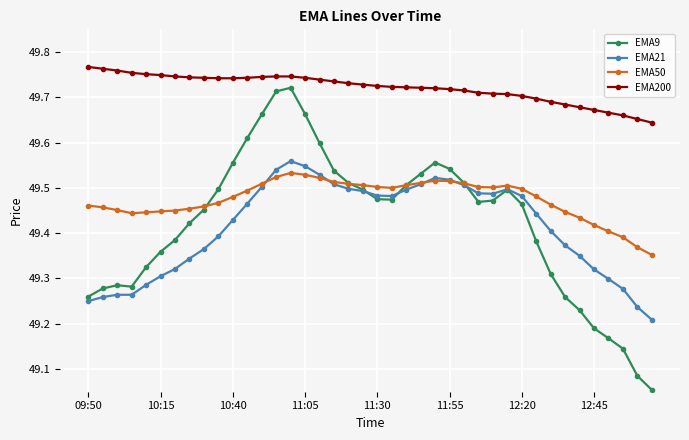

True or false: EMA200 and EMA50 cross at least once.

False